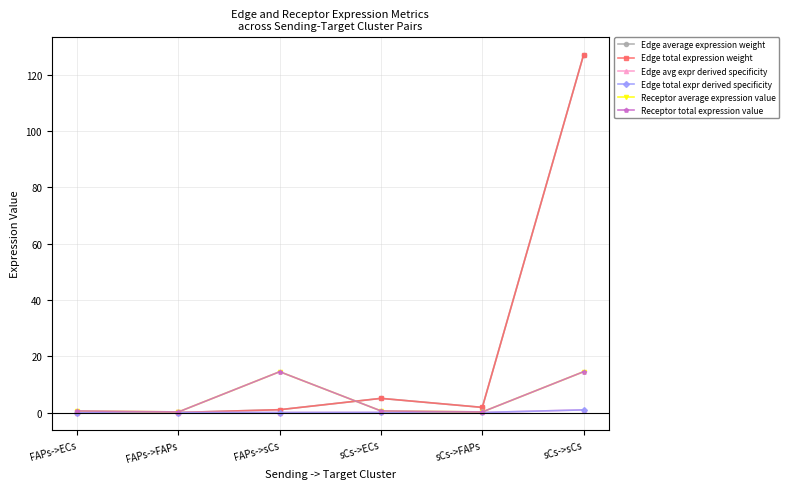

What is the sum of all Edge total expression weight values?

135.1